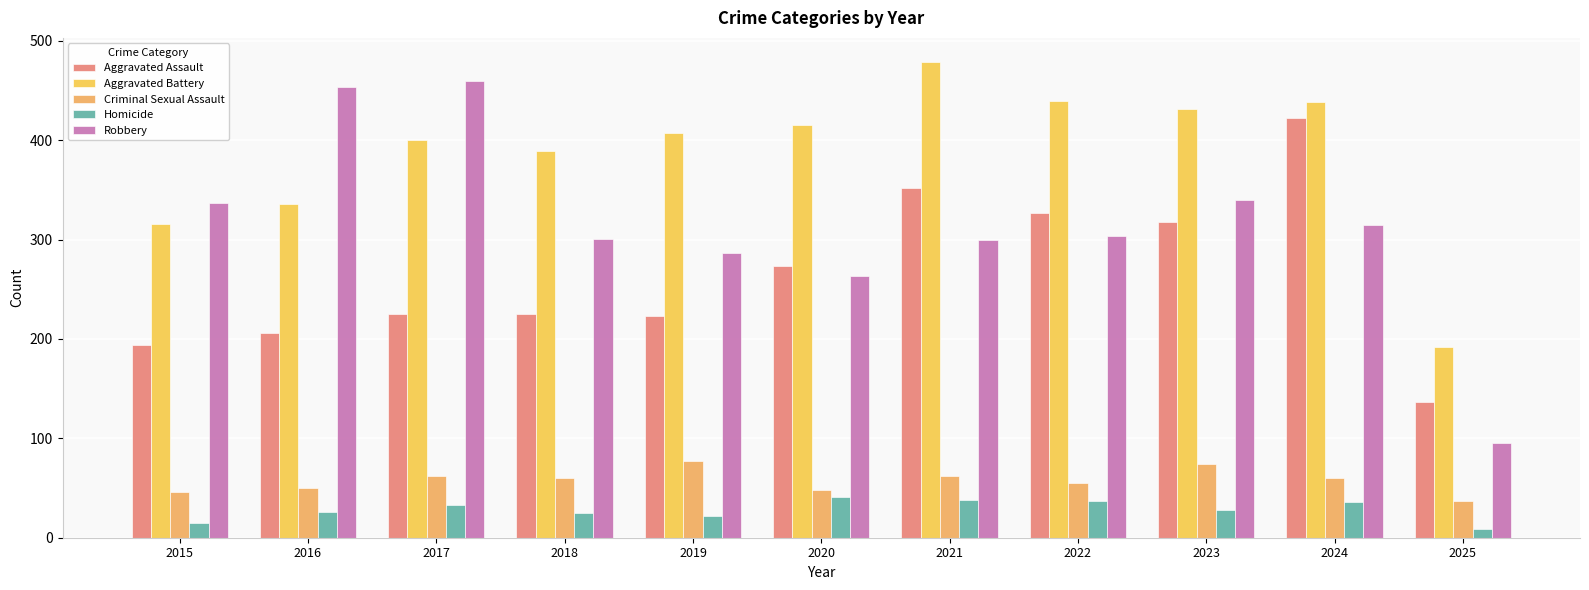

Does the chart contain stacked bars?

No